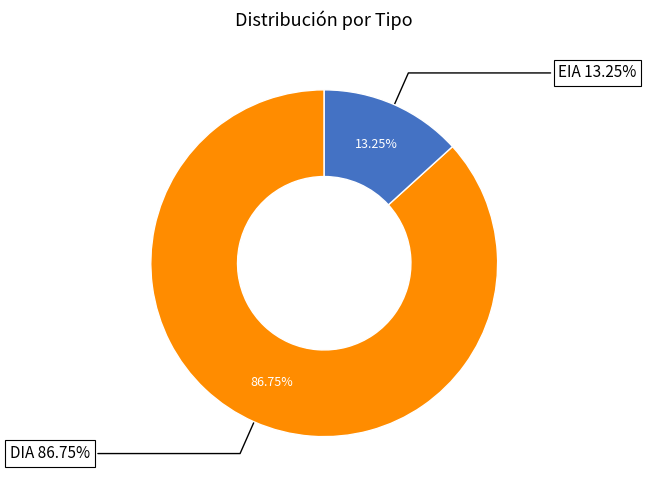

Is the sum of EIA and DIA greater than half?

Yes